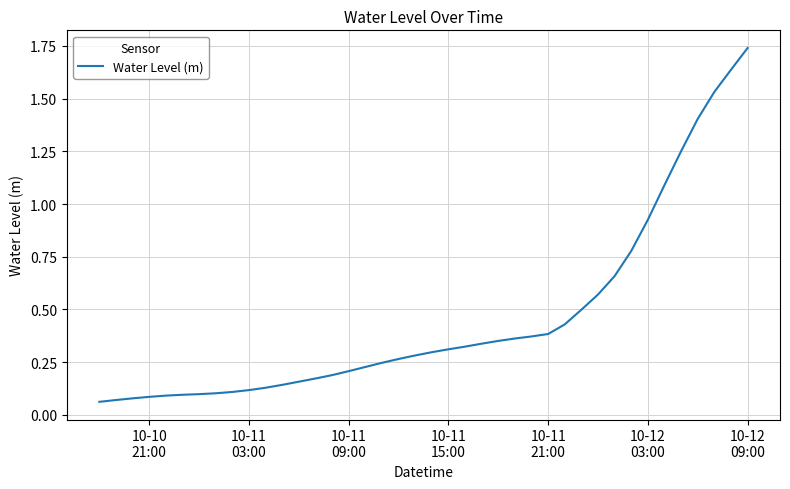

Does the chart display data point markers on the line(s)?

No